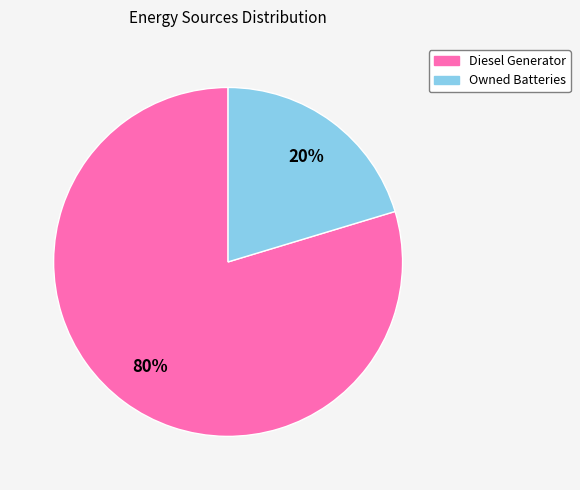

Is there any slice that represents more than half of the pie?

Yes